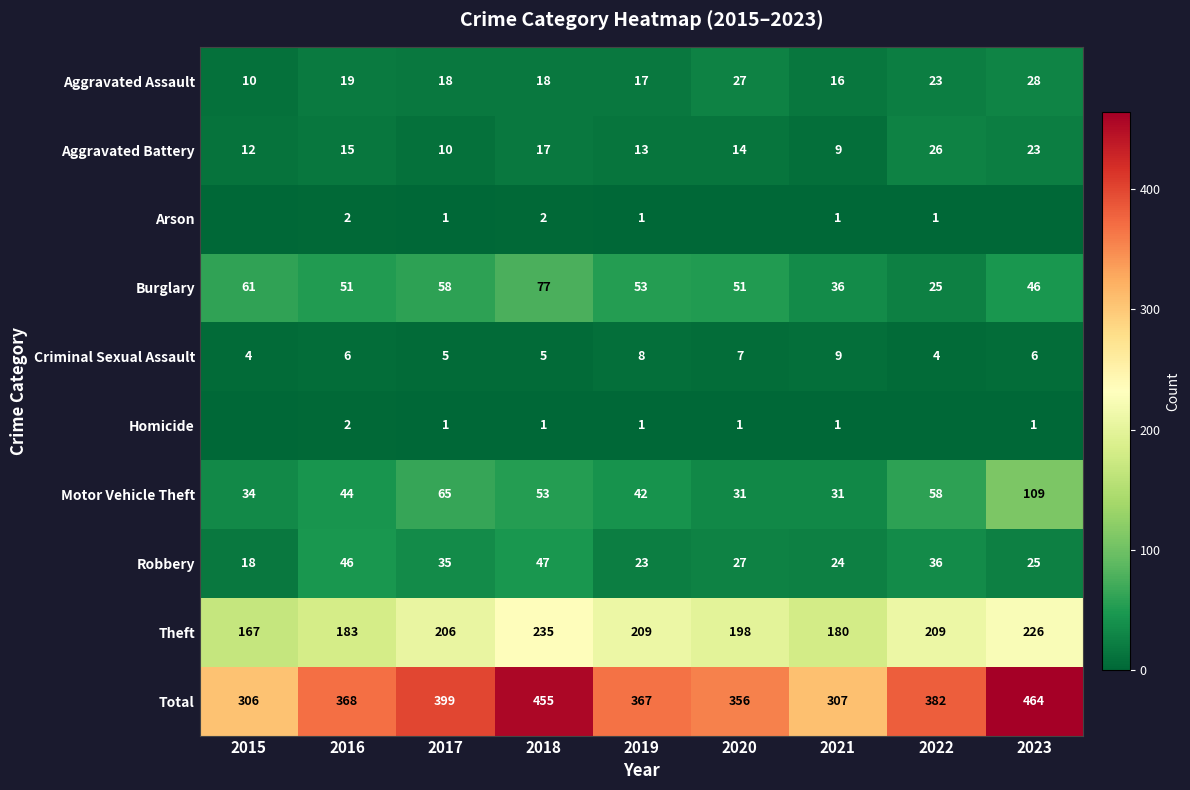

What is the average value of the Criminal Sexual Assault series?

6